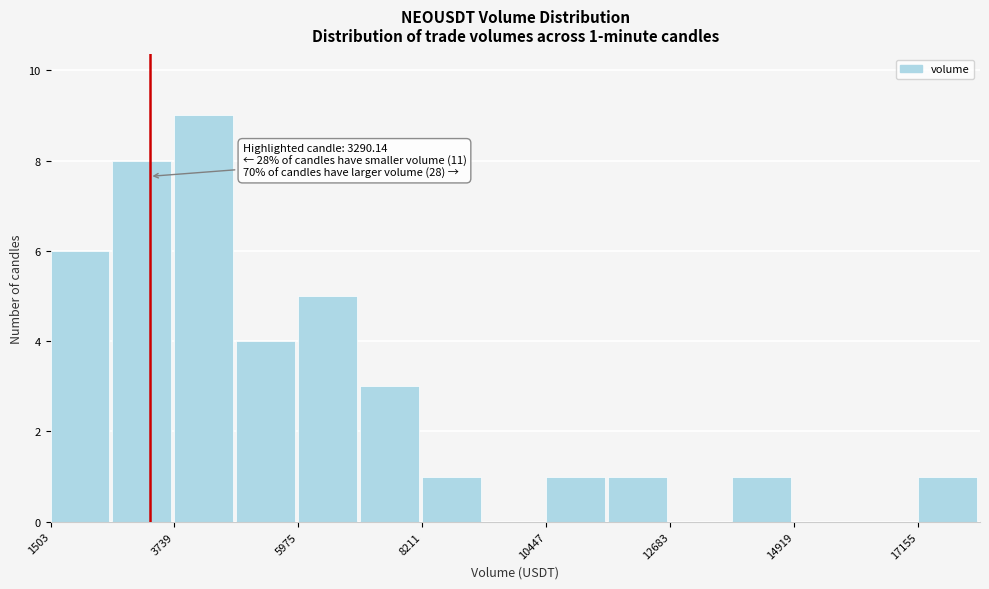

Read against the x-axis, roughly where is the centre of the tallest bar?

4500